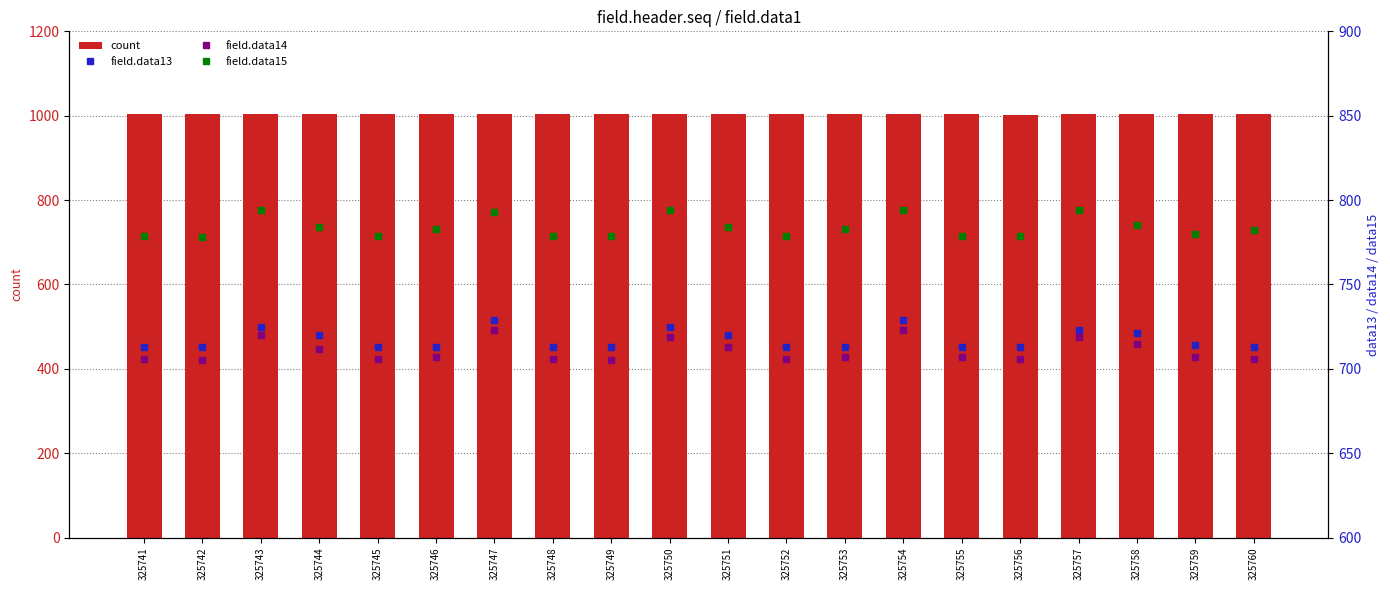

What is the minimum value shown in the chart?

705